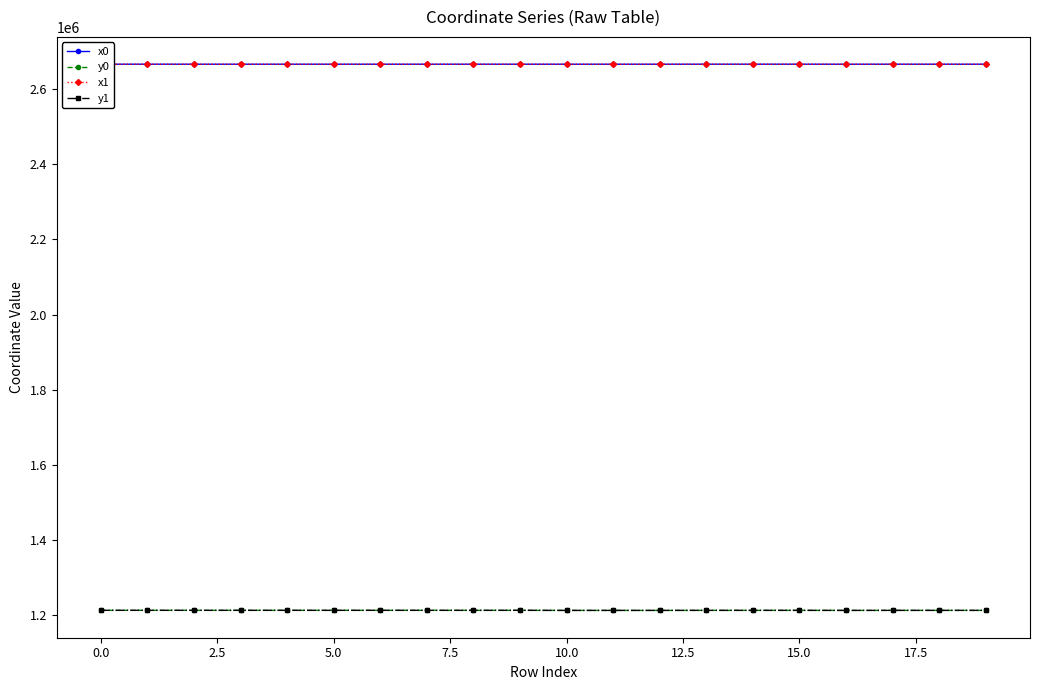

What is the maximum value shown in the chart?

2666287.2